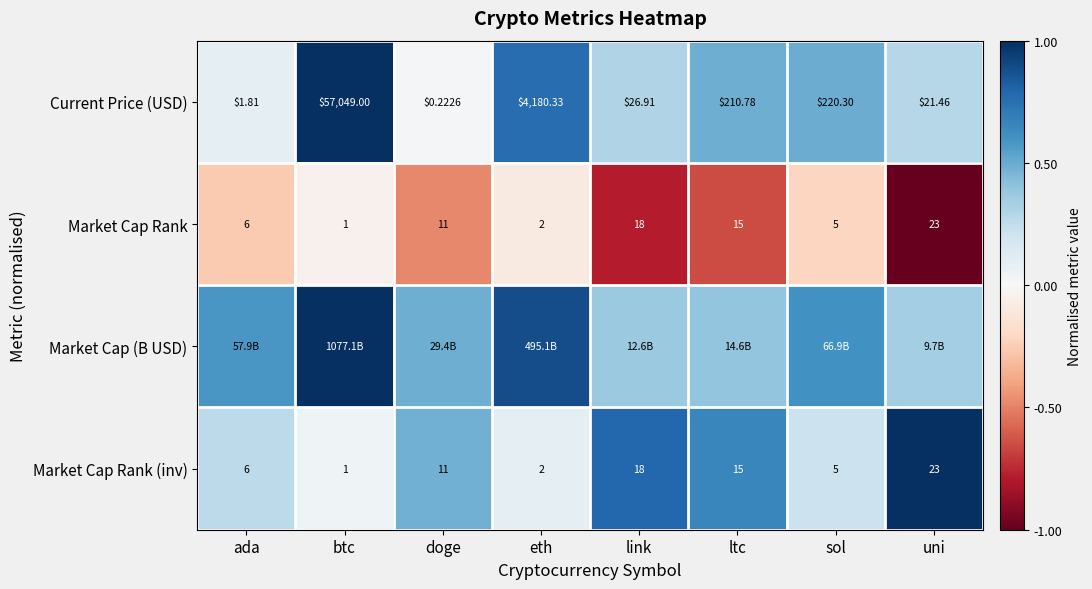

List the labels in order of Market Cap Rank (inv) value, largest first.

uni, link, ltc, doge, ada, sol, eth, btc